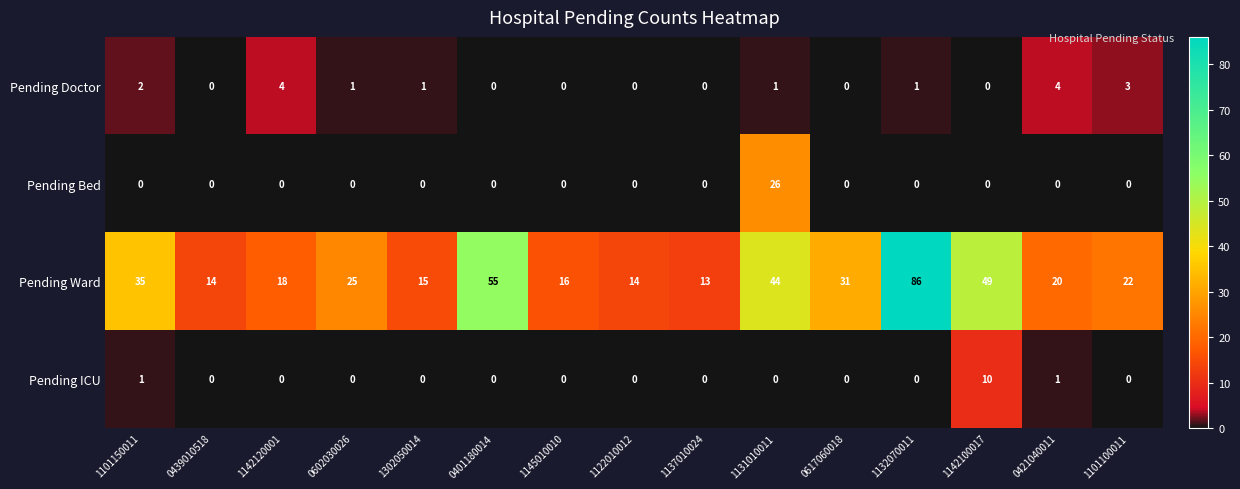

List the series in order of their peak value, lowest first.

Pending Doctor, Pending ICU, Pending Bed, Pending Ward